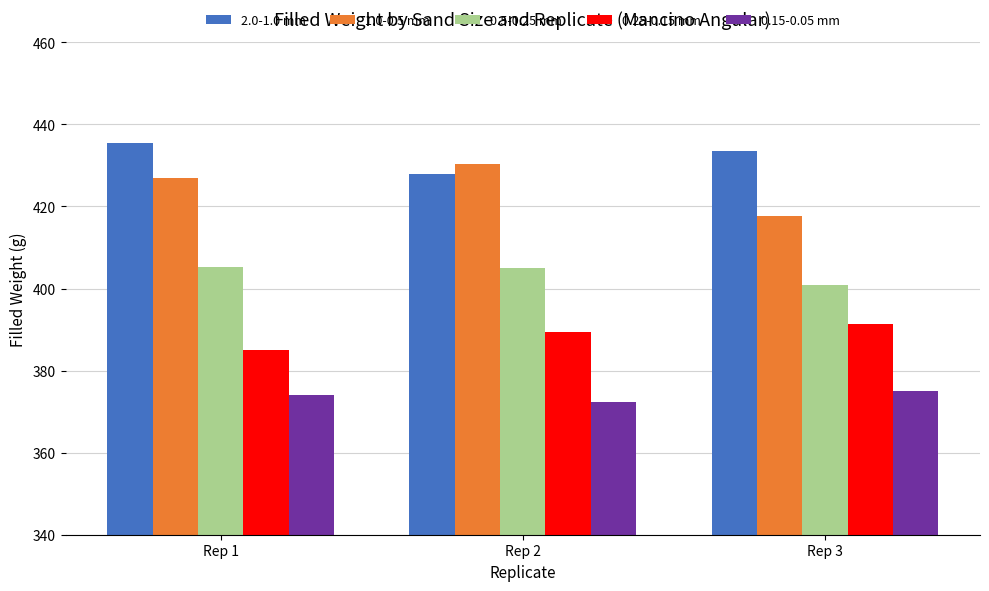

What is the total value across all series at Rep 2?

2025.1